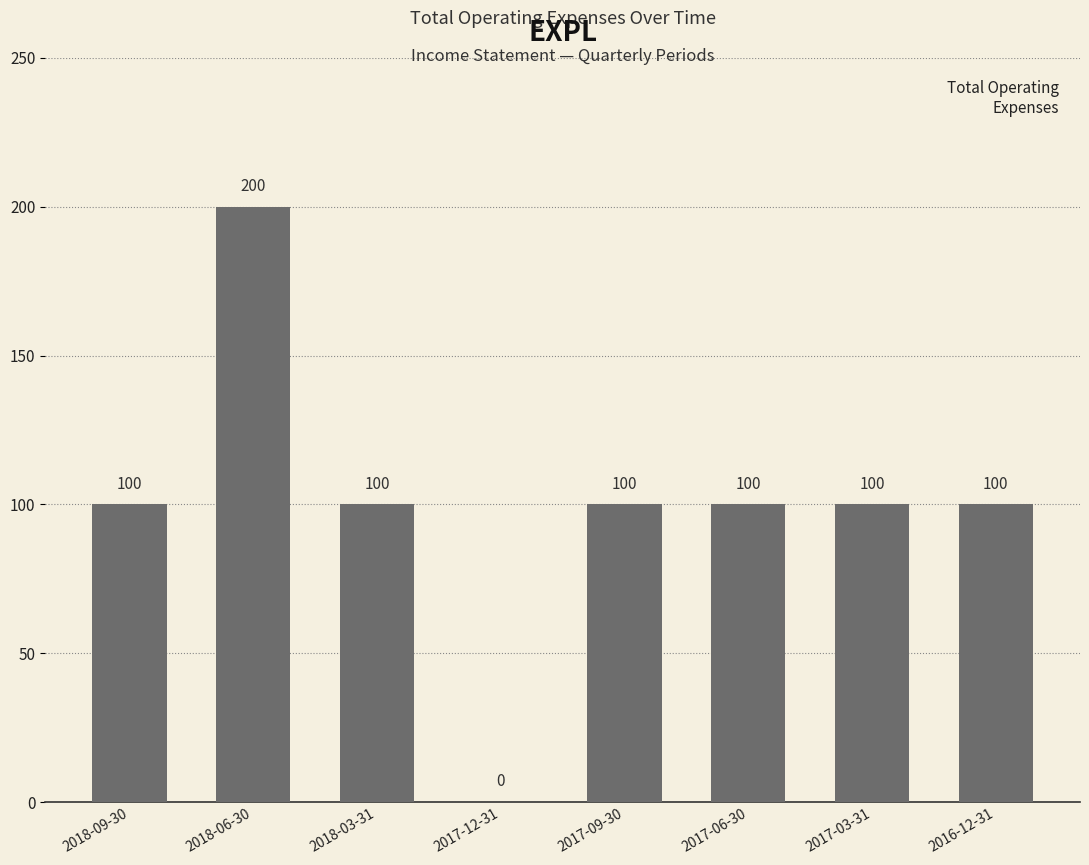

What is the difference between the values at 2018-06-30 and 2017-03-31?

100